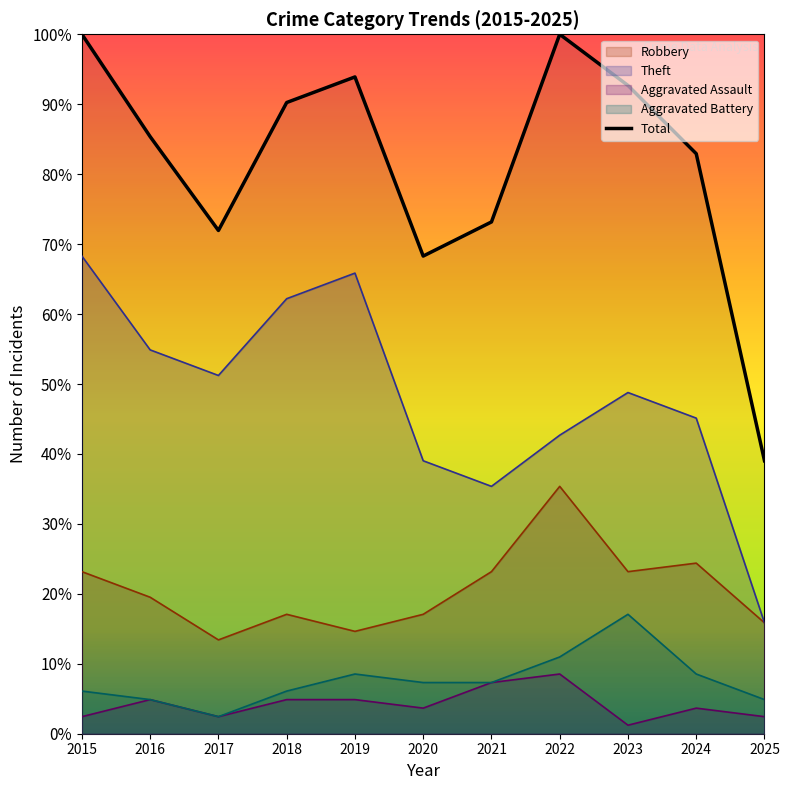

Which series has the largest total across all categories?

Total